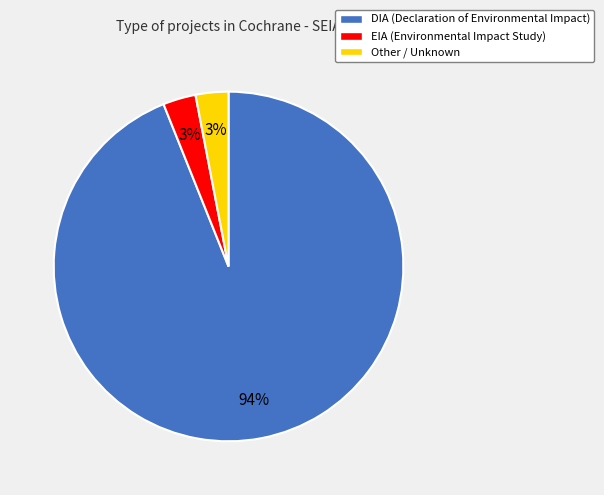

Do EIA and Other together represent more than half of the pie?

No